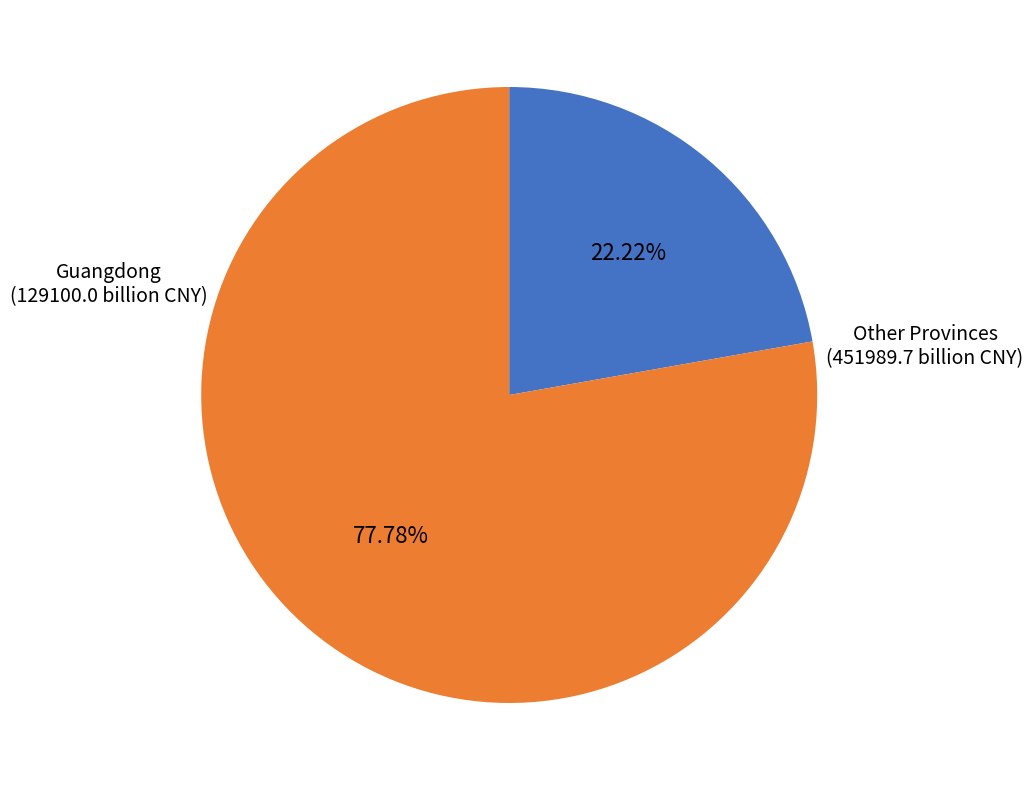

What is the largest slice in the pie chart?

Guangdong